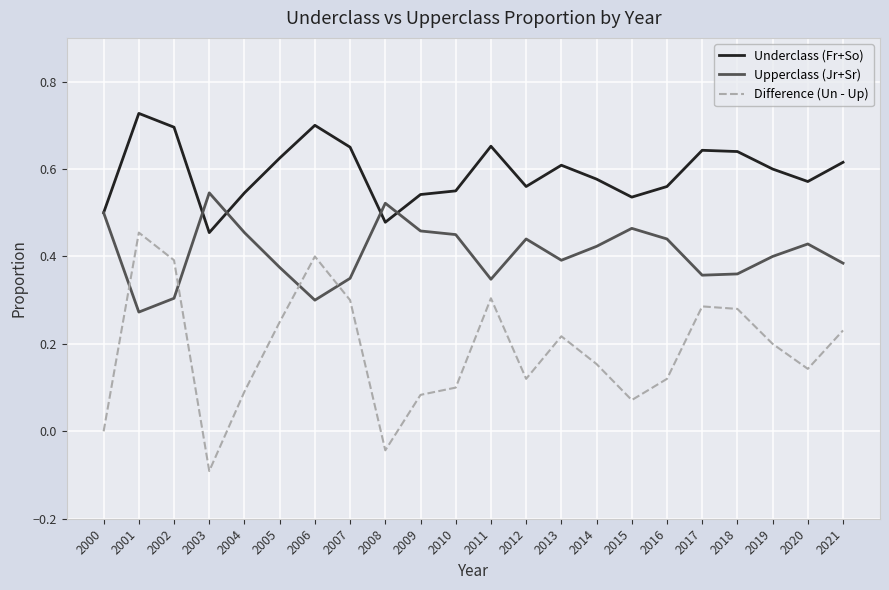

Rank the series by their maximum value, from highest to lowest.

Underclass (Fr+So), Upperclass (Jr+Sr), Difference (Un - Up)